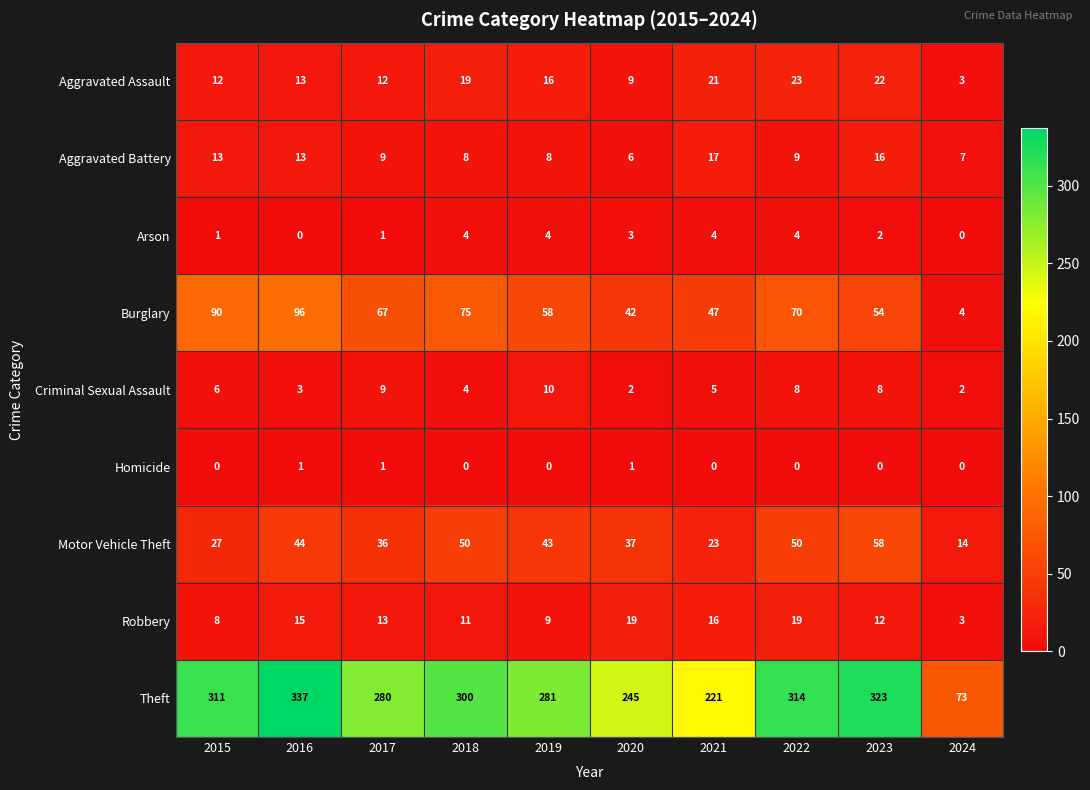

What is the average value of the Aggravated Battery series?

11